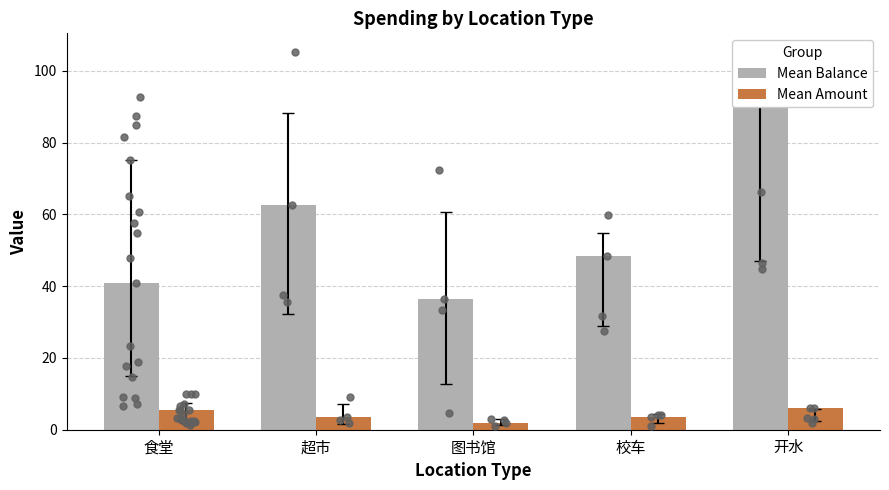

Which series reaches the maximum Y coordinate?

Mean Balance